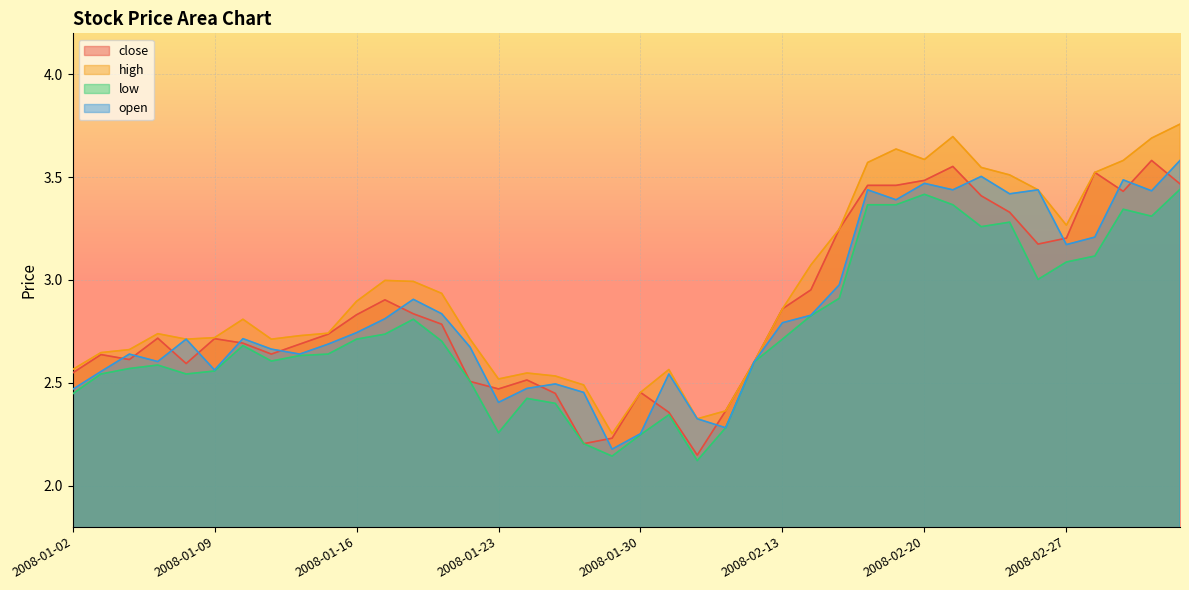

What is the total value across all series at 2008-02-22?

13.7